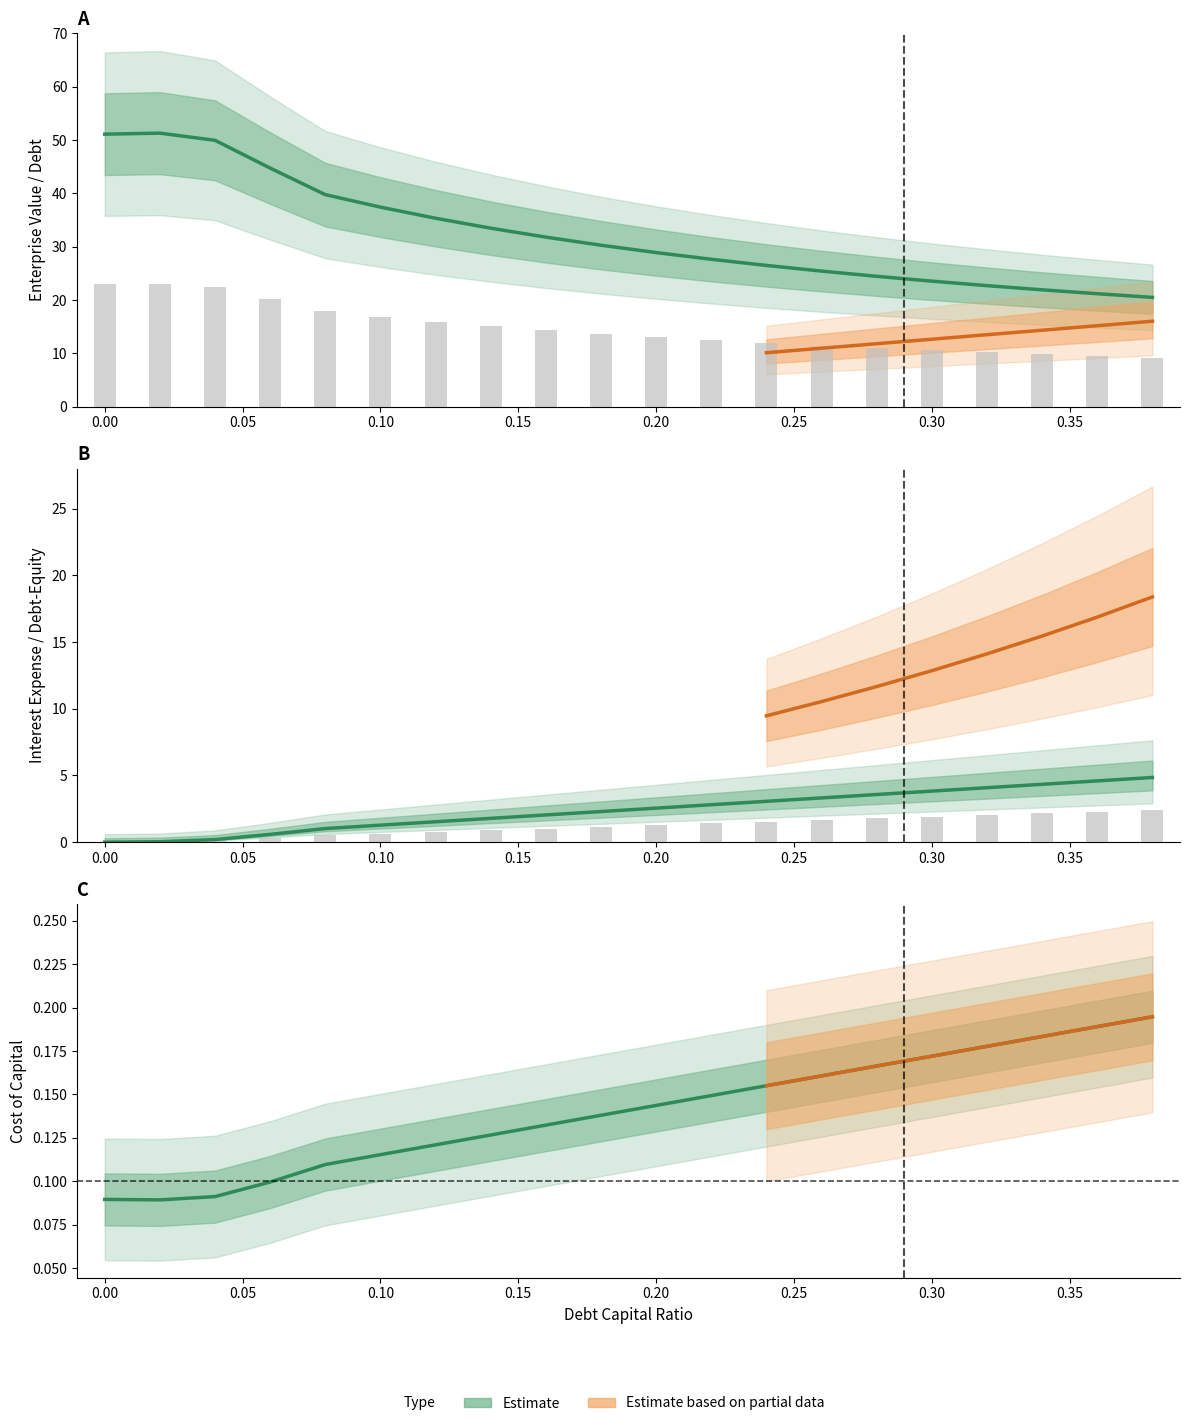

Reading right to left, extract all data points from this chart.

debt_capital: 0.38=4.9	0.36=4.6	0.34=4.3	0.32=4.1	0.3=3.8	0.28=3.6	0.26=3.3	0.24=3.1	0.22=2.8	0.2=2.6	0.18=2.3	0.16=2.0	0.14=1.8	0.12=1.5	0.1=1.3	0.08=1.0	0.06=0.6	0.04=0.2	0.02=0.0	0.0=0.0
cost_capital: 0.38=0.2	0.36=0.2	0.34=0.2	0.32=0.2	0.3=0.2	0.28=0.2	0.26=0.2	0.24=0.2	0.22=0.1	0.2=0.1	0.18=0.1	0.16=0.1	0.14=0.1	0.12=0.1	0.1=0.1	0.08=0.1	0.06=0.1	0.04=0.1	0.02=0.1	0.0=0.1
enterprise_value: 0.38=20.5	0.36=21.2	0.34=21.9	0.32=22.7	0.3=23.5	0.28=24.4	0.26=25.4	0.24=26.5	0.22=27.6	0.2=28.9	0.18=30.3	0.16=31.8	0.14=33.5	0.12=35.3	0.1=37.4	0.08=39.8	0.06=44.7	0.04=50.0	0.02=51.3	0.0=51.1
debt: 0.38=2.4	0.36=2.3	0.34=2.2	0.32=2.0	0.3=1.9	0.28=1.8	0.26=1.7	0.24=1.5	0.22=1.4	0.2=1.3	0.18=1.1	0.16=1.0	0.14=0.9	0.12=0.8	0.1=0.6	0.08=0.5	0.06=0.3	0.04=0.1	0.02=0.0	0.0=0.0